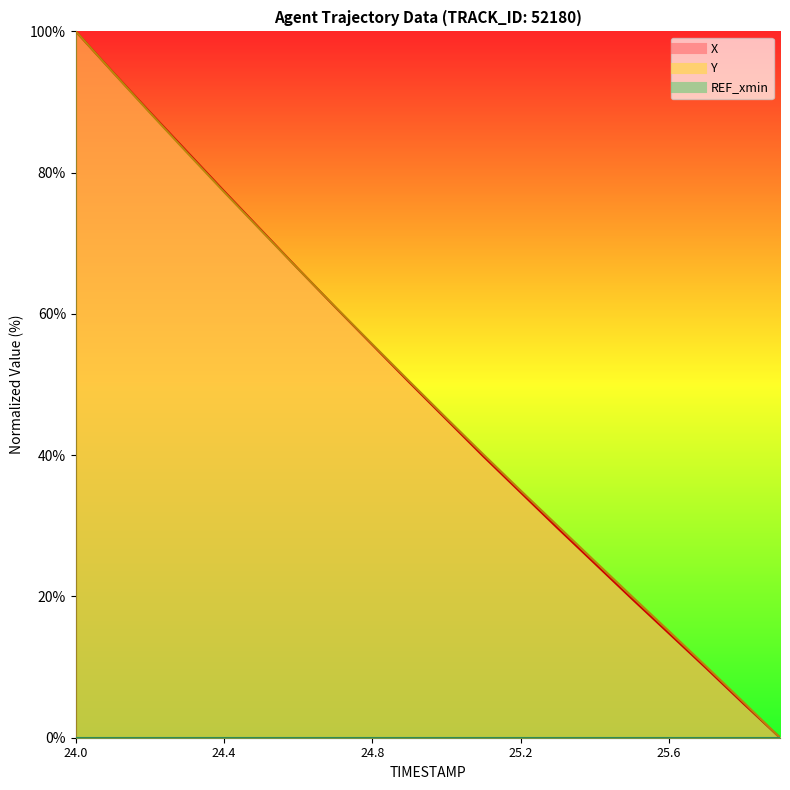

What is the label of the 12th point from the right?

24.8